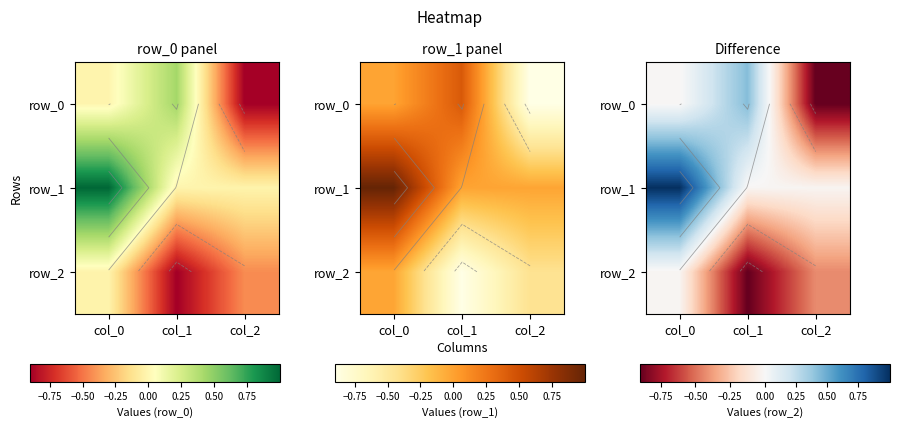

What is the difference between the maximum and minimum values in the row_2 series?

0.9